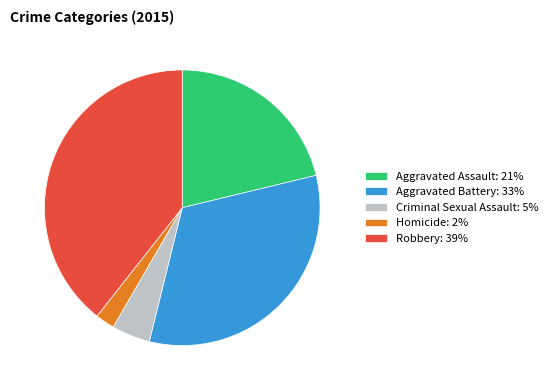

How many slices are in this pie chart?

5